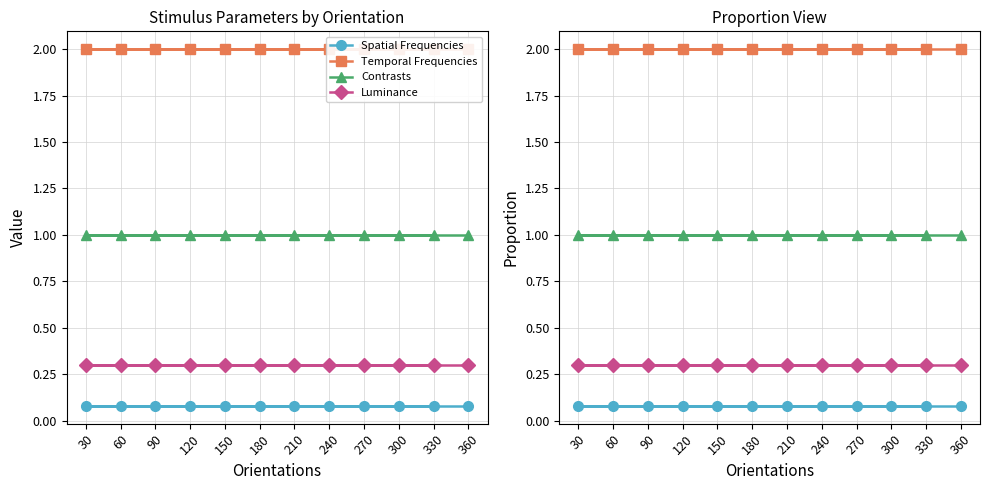

Is it true that Luminance equals 0.4 at 150?

False